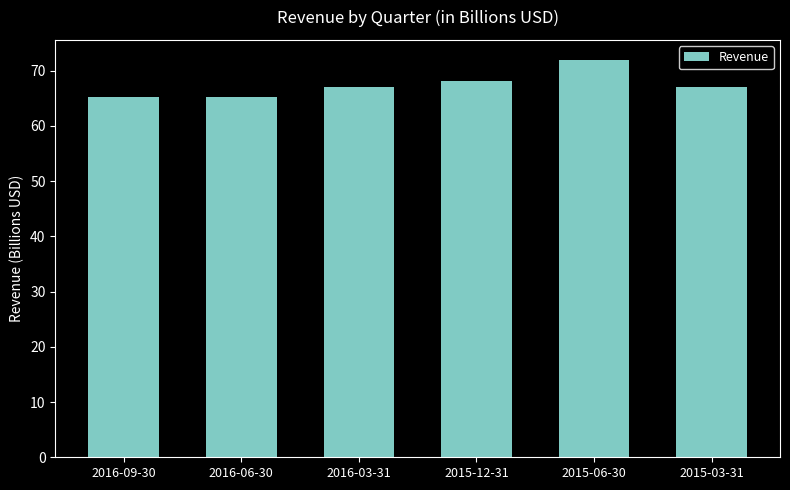

Reading left to right, what are all the values shown in this chart?

65.3	65.3	67.0	68.2	72.0	67.0